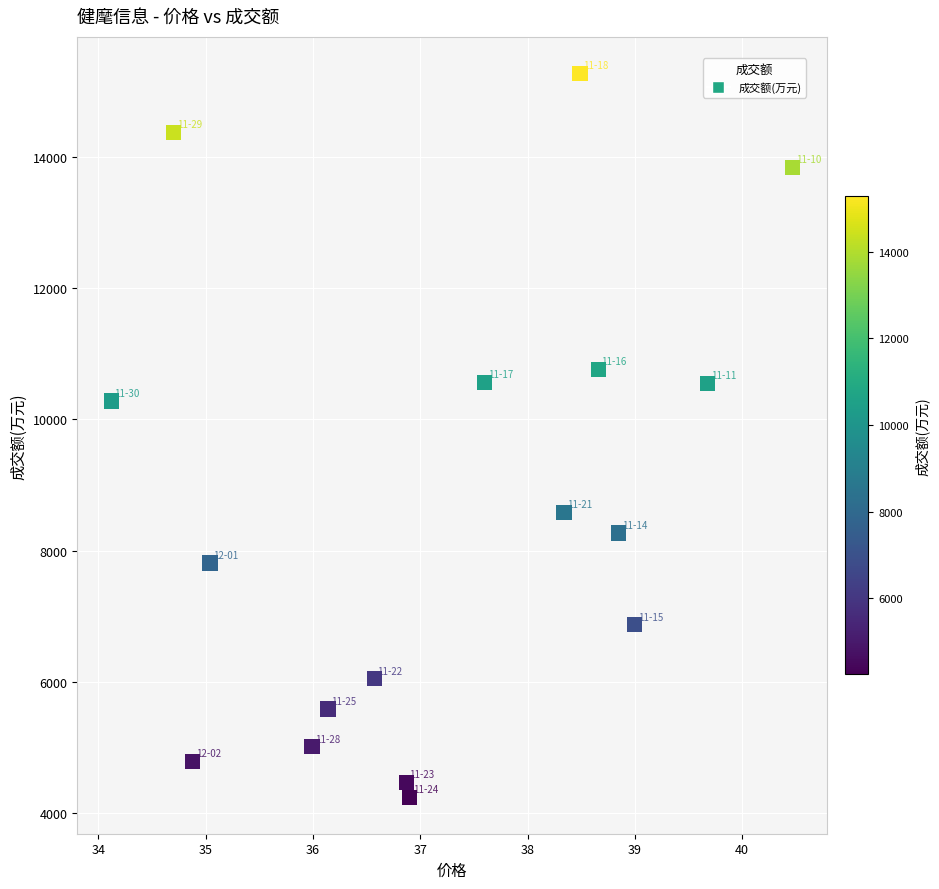

What Y value in the scatter plot is closest to 9758?

10281